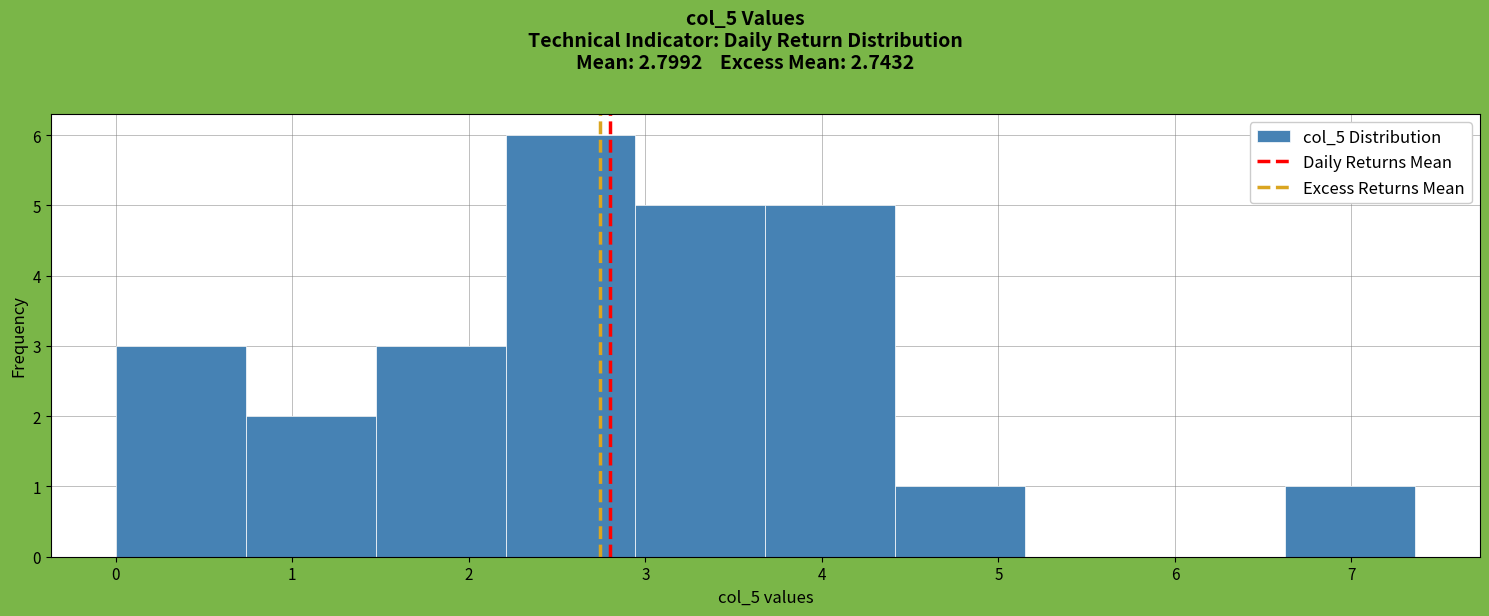

Reading left to right, transcribe this chart: for each bar, give the range it covers on the x-axis and its height. Neither the bar edges nor the heights are printed on the chart, so give them approximately, as read against the axes.

0.0 to 0.7: 3
0.7 to 1.5: 2
1.5 to 2.2: 3
2.2 to 2.9: 6
2.9 to 3.7: 5
3.7 to 4.4: 5
4.4 to 5.2: 1
5.2 to 5.9: 0
5.9 to 6.6: 0
6.6 to 7.4: 1